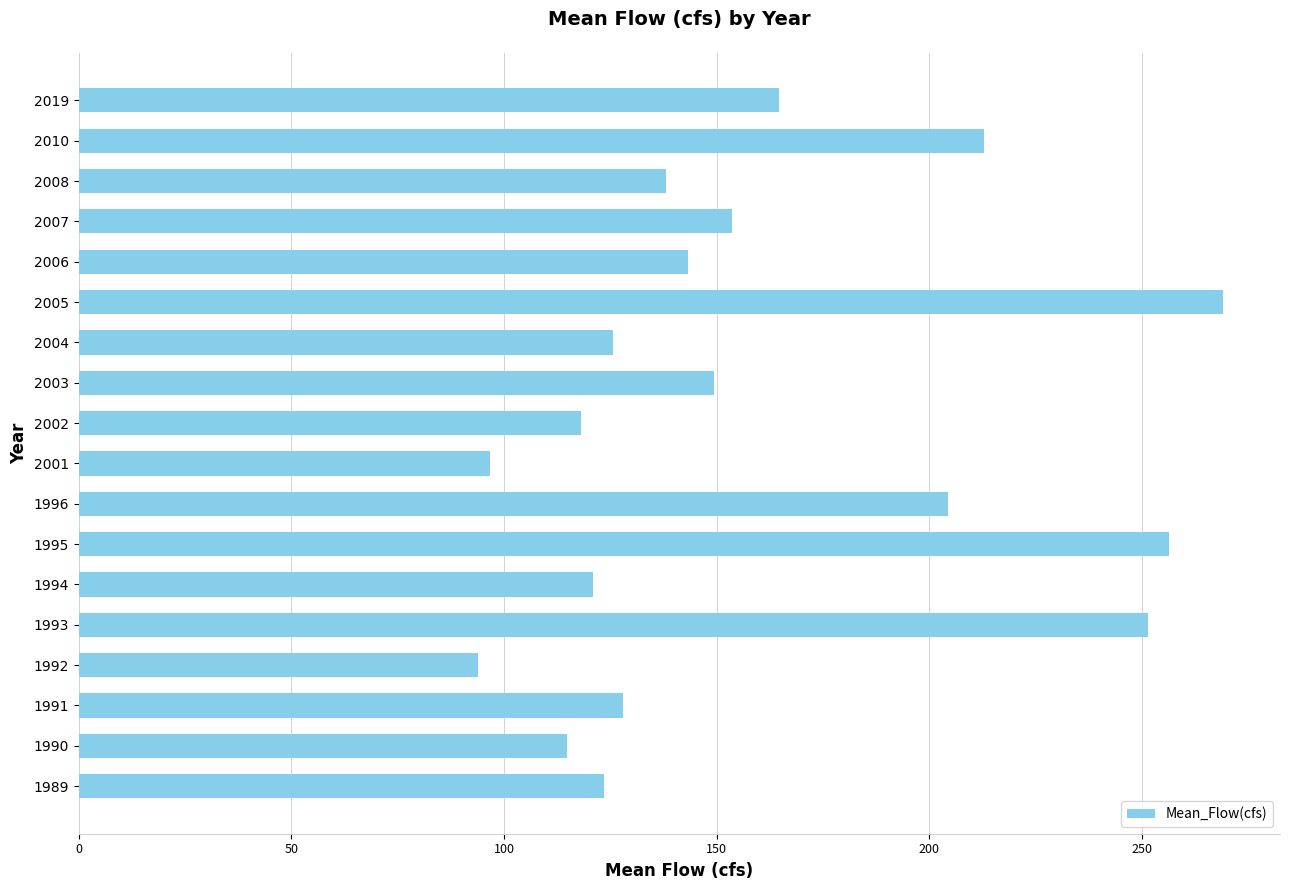

What value does the data have at 2002?

118.1